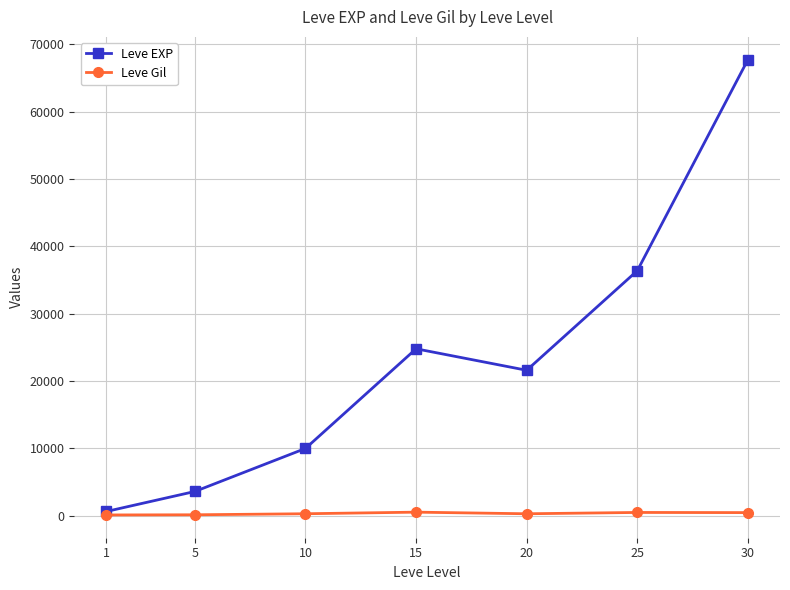

What is the average value of the Leve EXP series?

23533